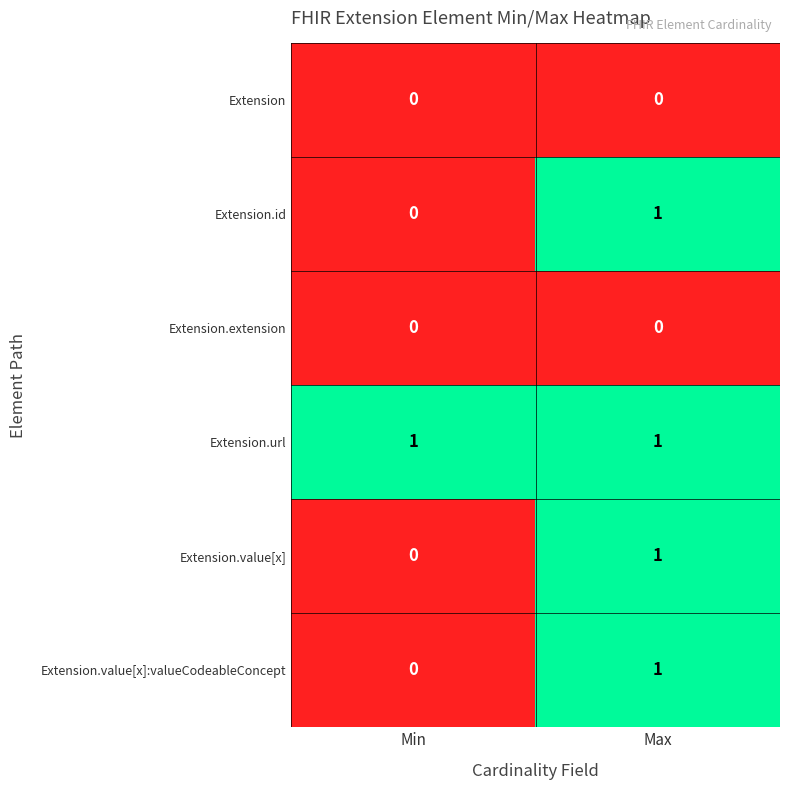

Reading left to right, list all the values displayed in this chart.

Extension: 0	0
Extension.id: 0	1
Extension.extension: 0	0
Extension.url: 1	1
Extension.value[x]: 0	1
Extension.value[x]:valueCodeableConcept: 0	1